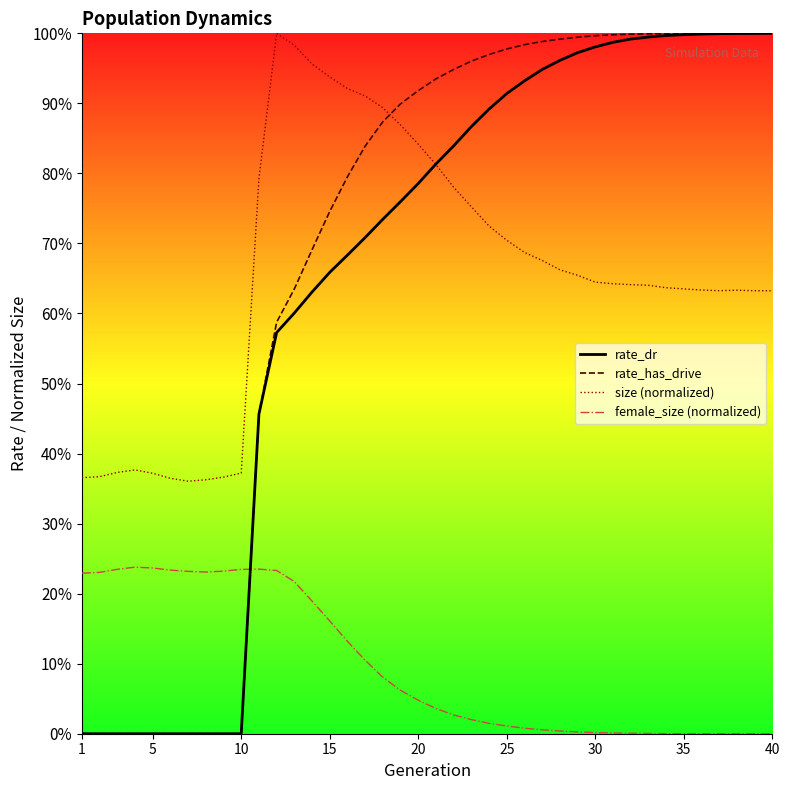

Is this an area chart (filled region under the line)?

No